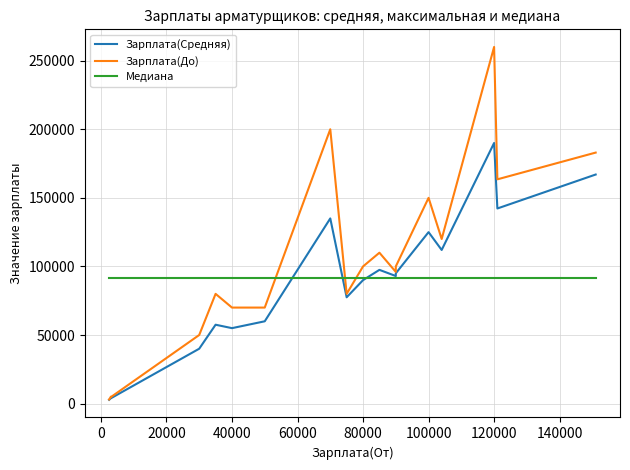

Which series changed the most between 20000 and 13?

Зарплата(До)